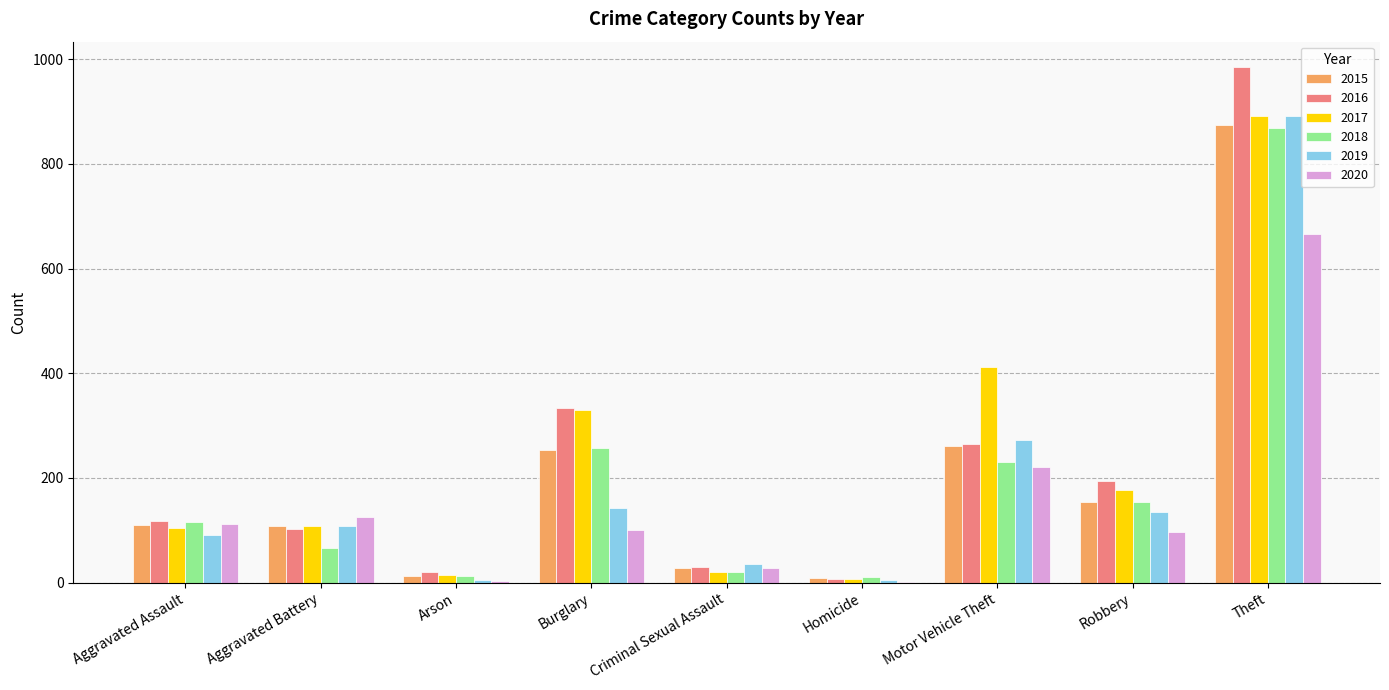

How many groups of bars are there?

9